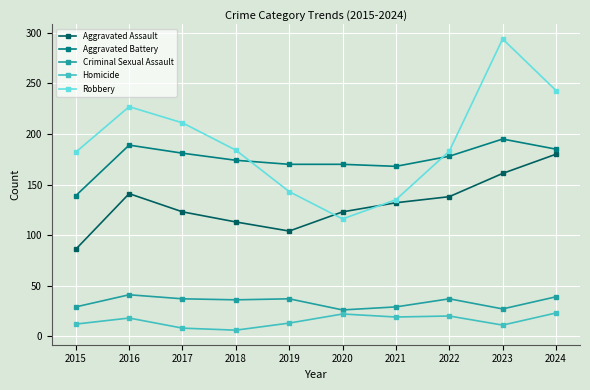

Is the value of Robbery at 2016 greater than the value of Aggravated Battery at 2015?

Yes